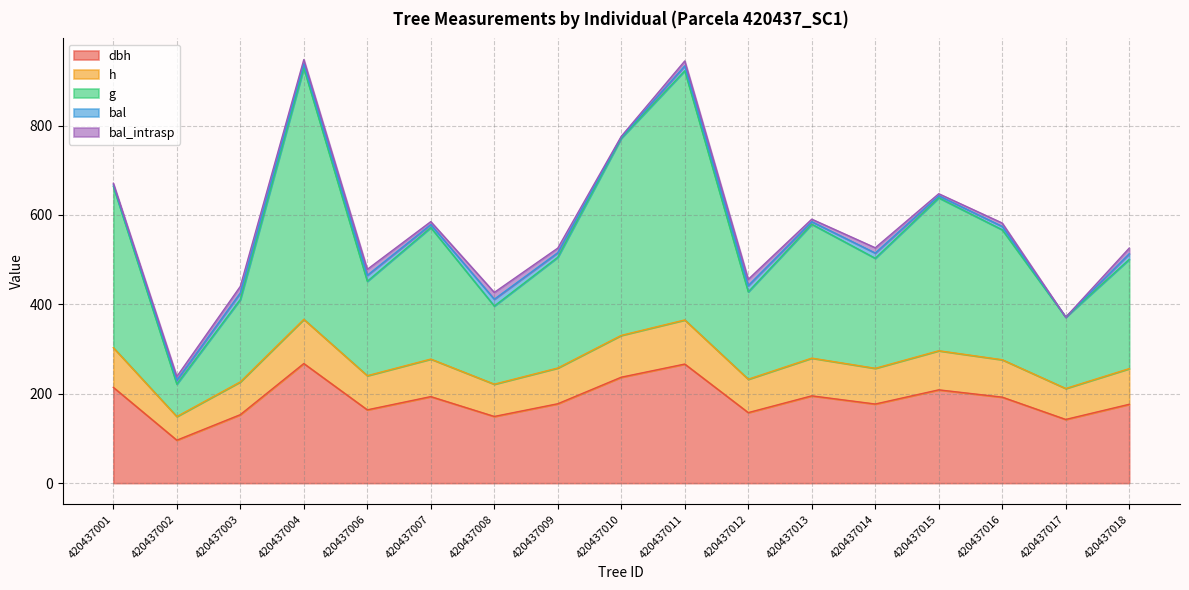

True or false: g and h intersect in this chart.

False